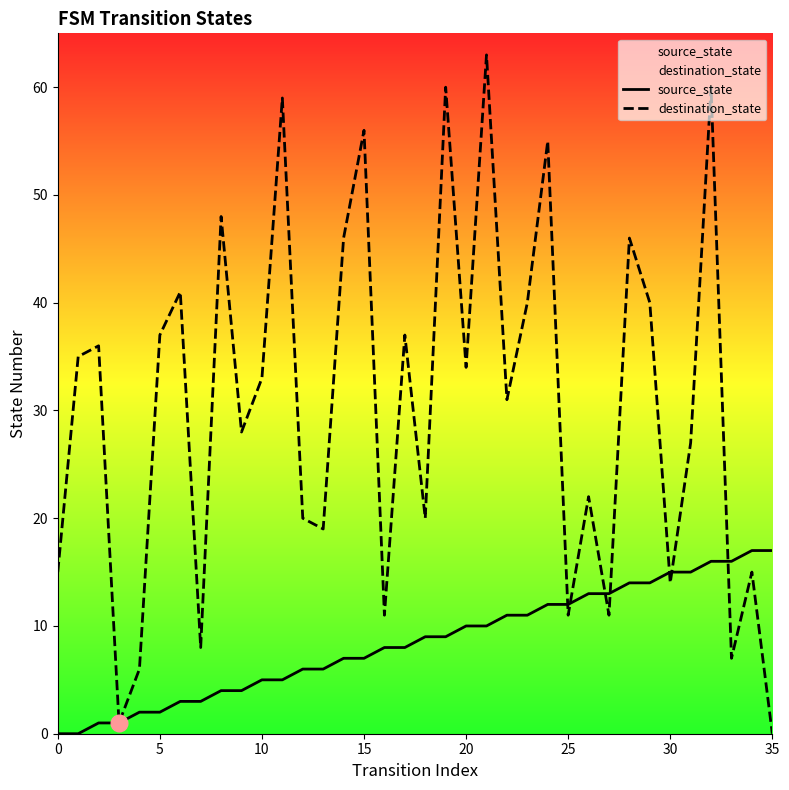

Which category has the highest value in the destination_state series?

21